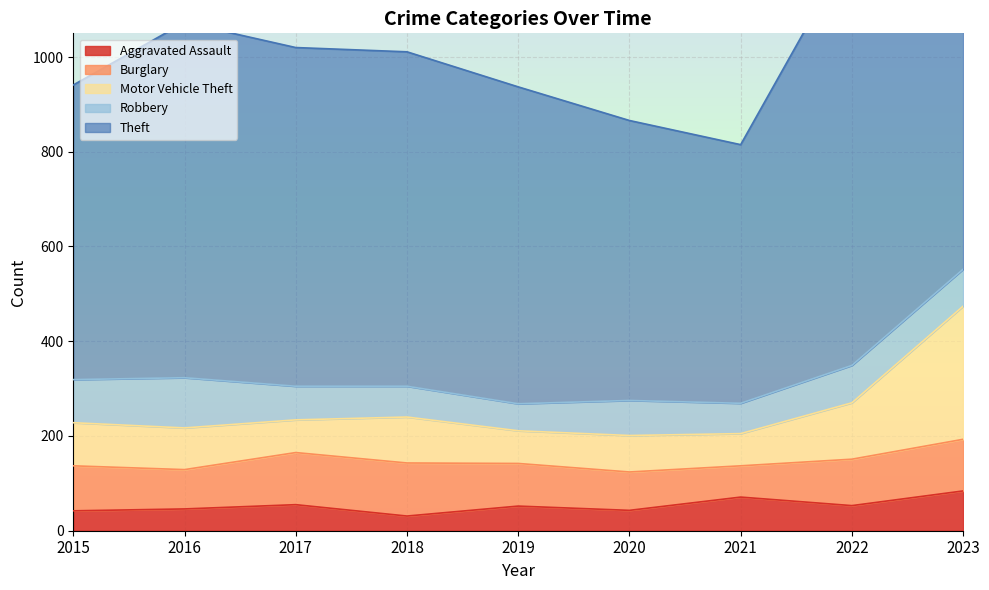

List the series in order of their peak value, highest first.

Theft, Motor Vehicle Theft, Burglary, Robbery, Aggravated Assault